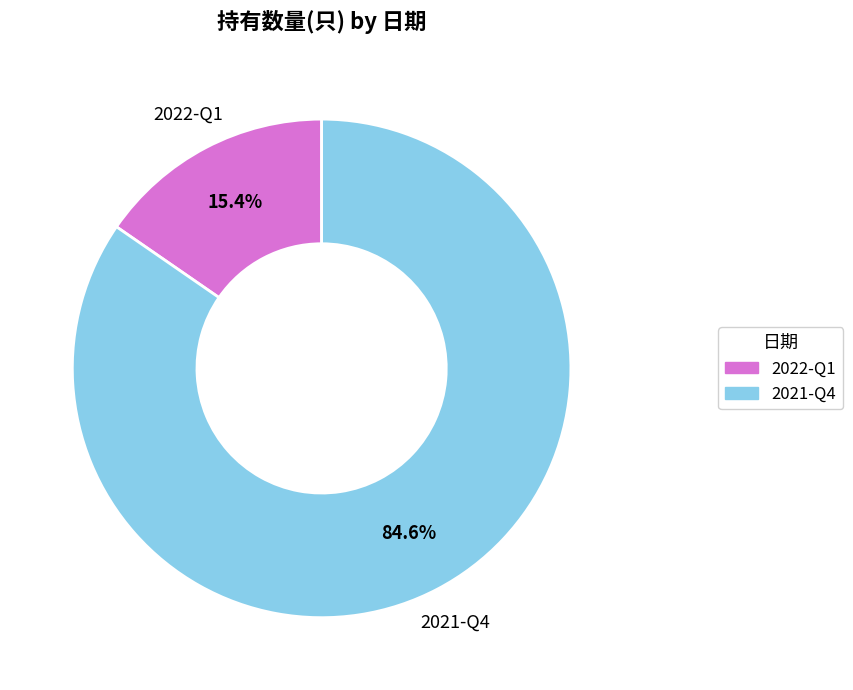

What is the smallest slice in the pie chart?

2022-Q1